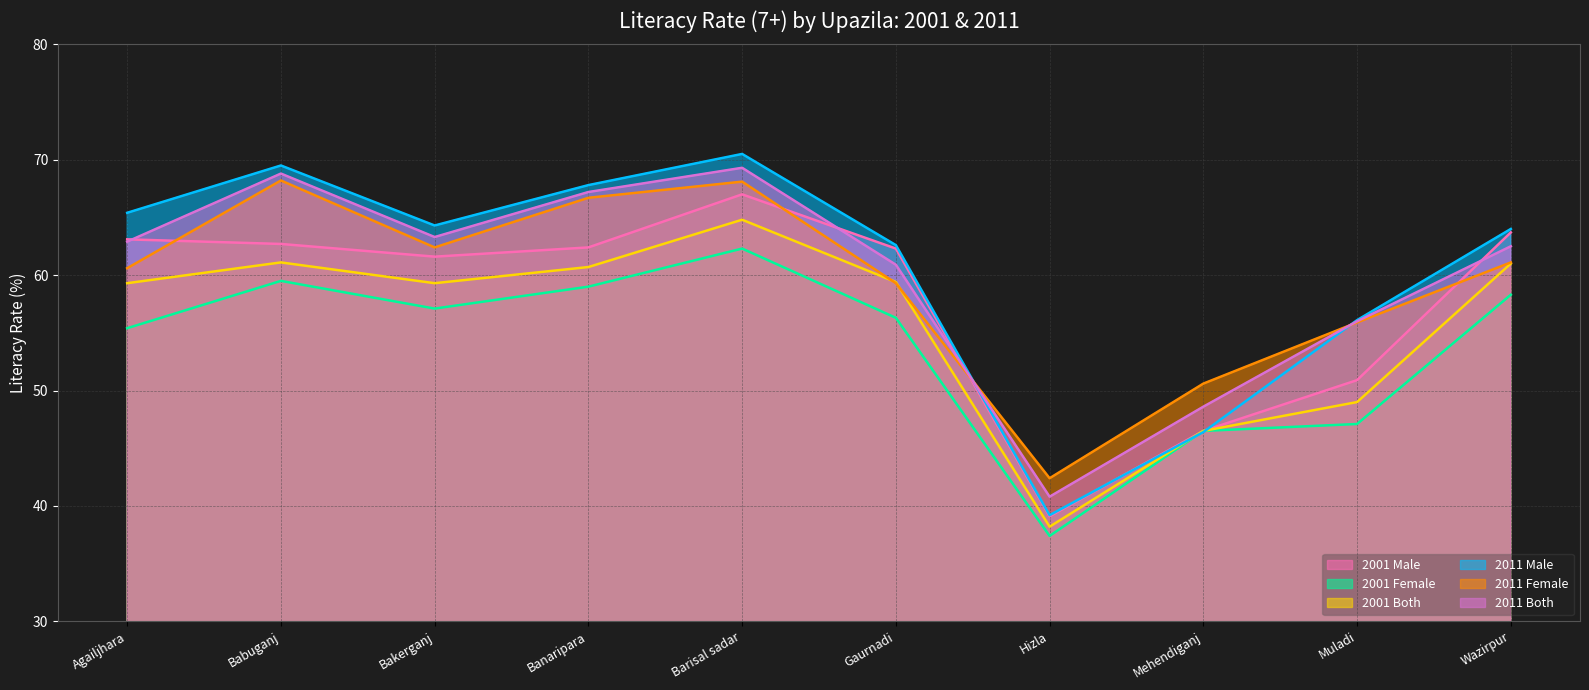

How many lines are shown in the chart?

6